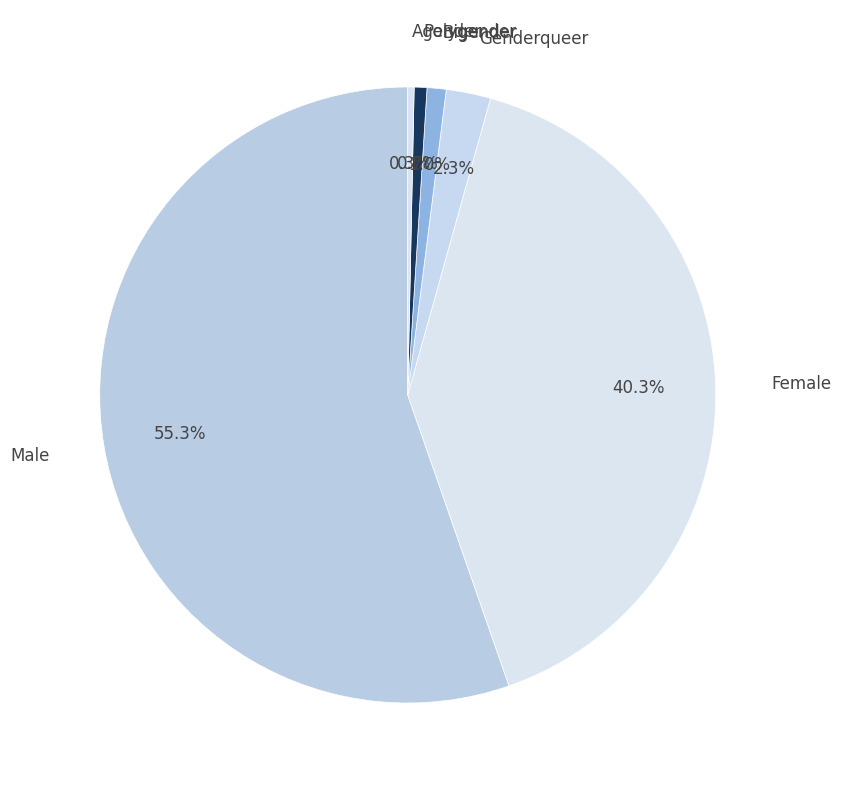

To the nearest percent, what is the average slice percentage?

17%